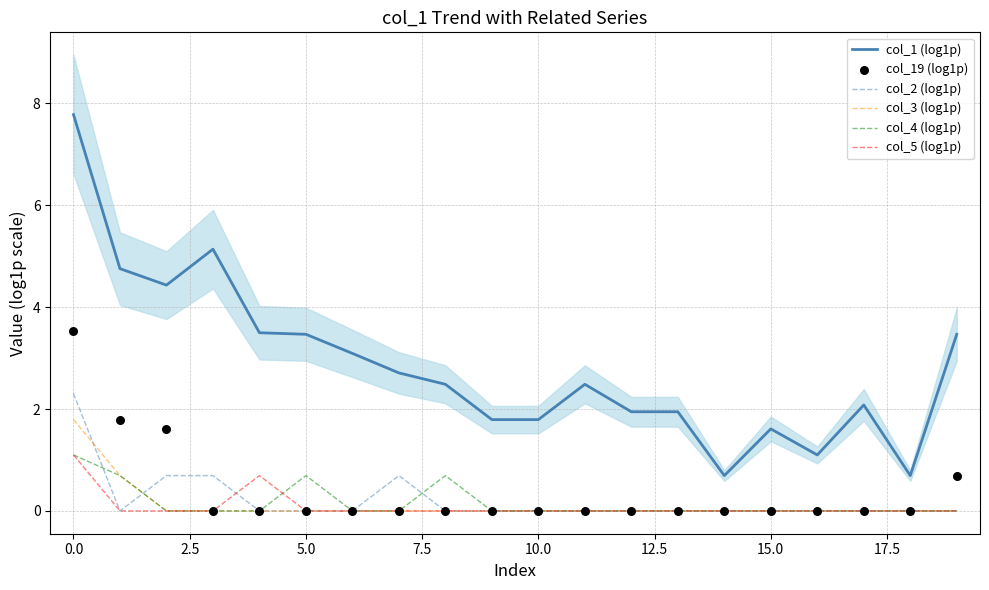

At how many categories does at least one series exceed 6?

1